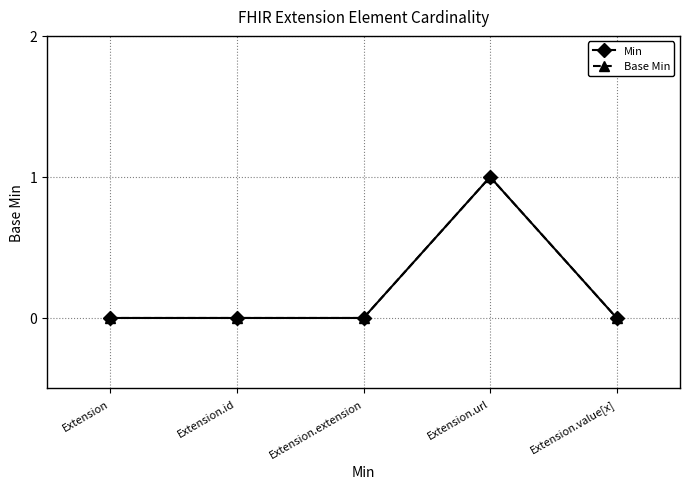

Reading left to right, transcribe all the data shown in this chart.

Min: Extension=0	Extension.id=0	Extension.extension=0	Extension.url=1	Extension.value[x]=0
Base Min: Extension=0	Extension.id=0	Extension.extension=0	Extension.url=1	Extension.value[x]=0